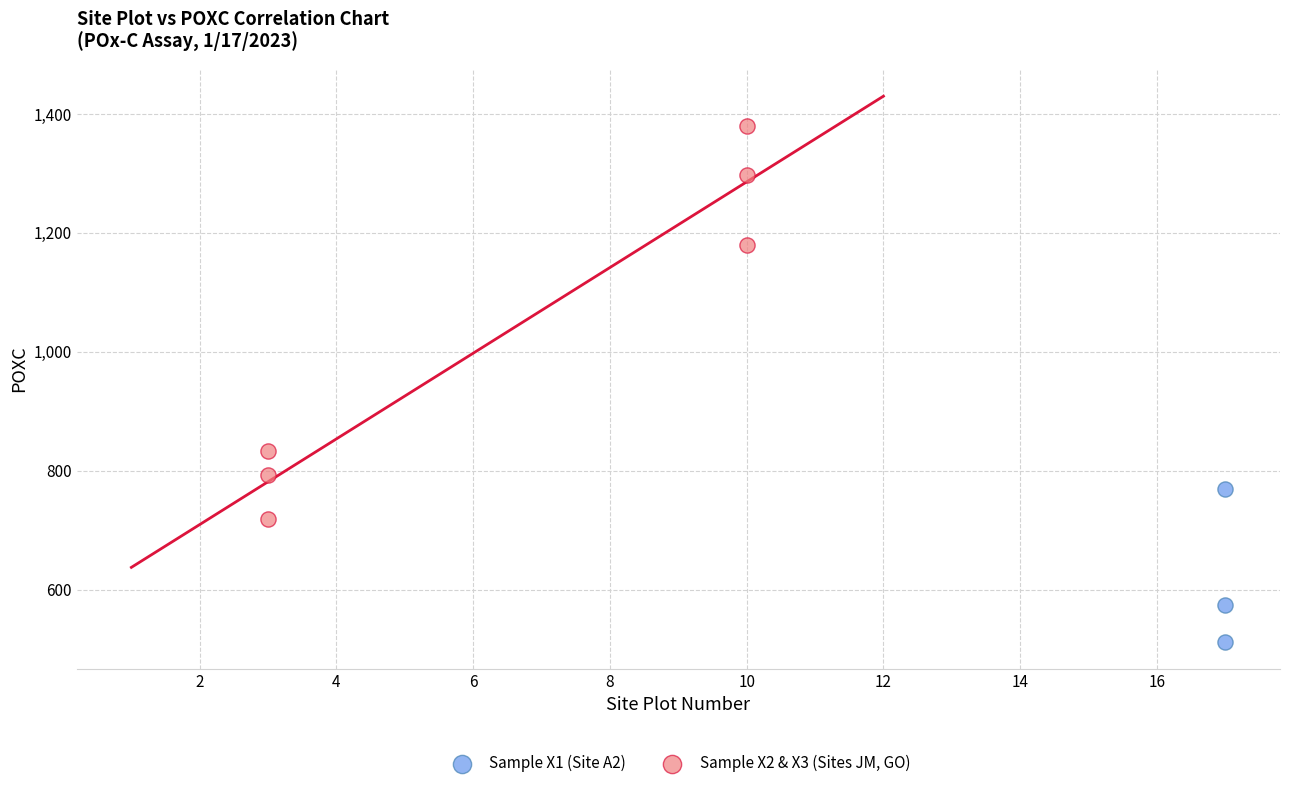

Which series reaches the minimum Y coordinate?

Sample X1 (Site A2)